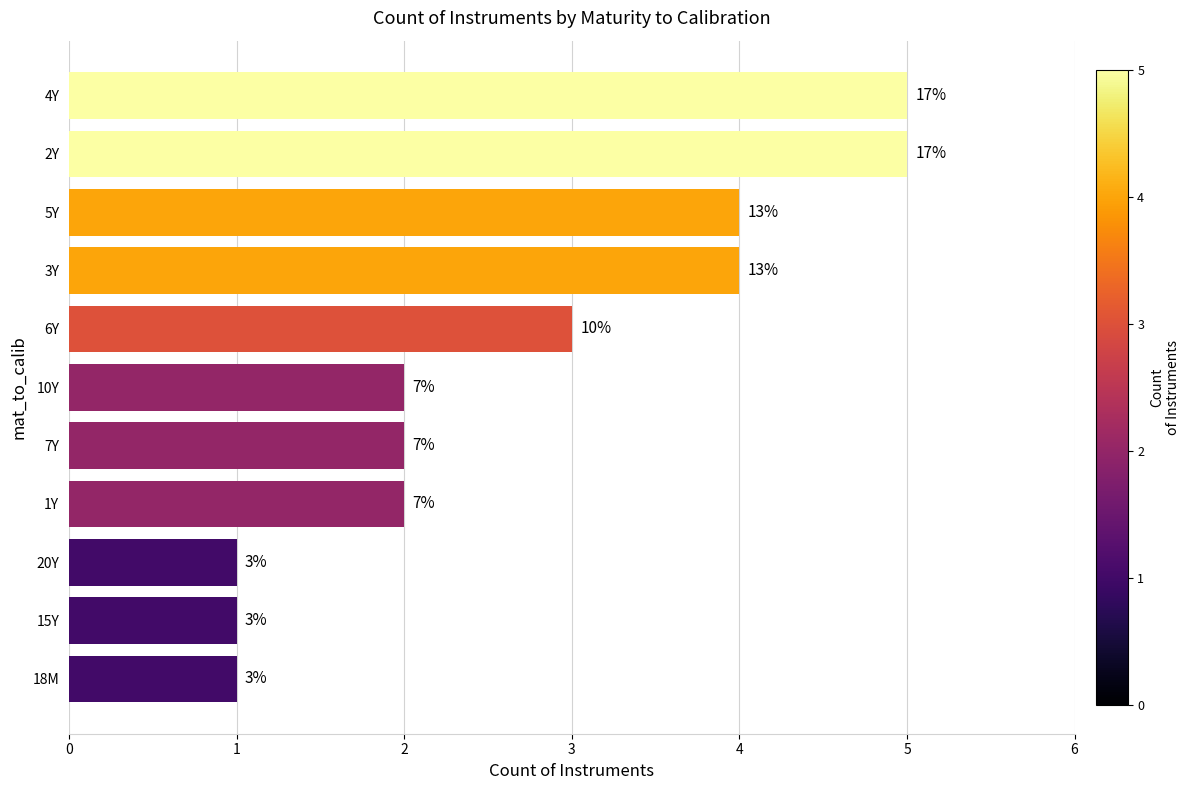

What is the difference between the maximum and minimum values?

4